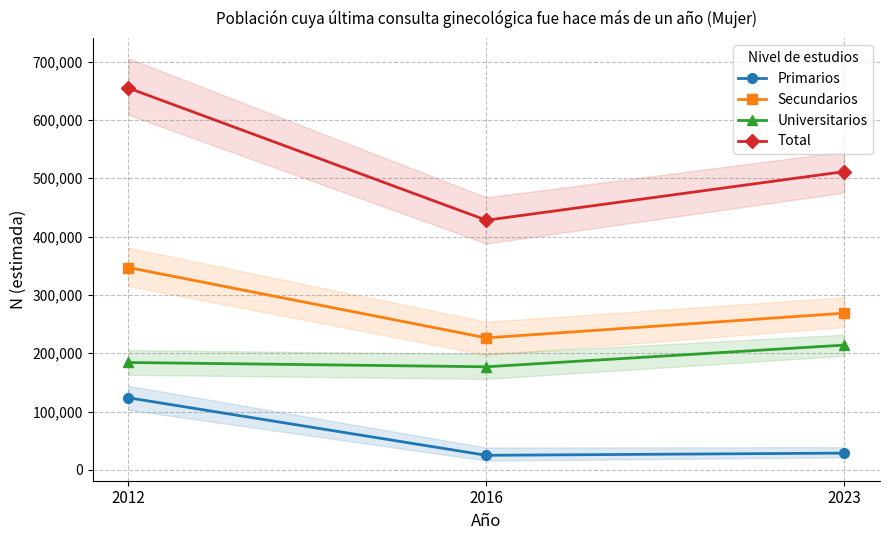

What is the highest value of the Universitarios series?

213974